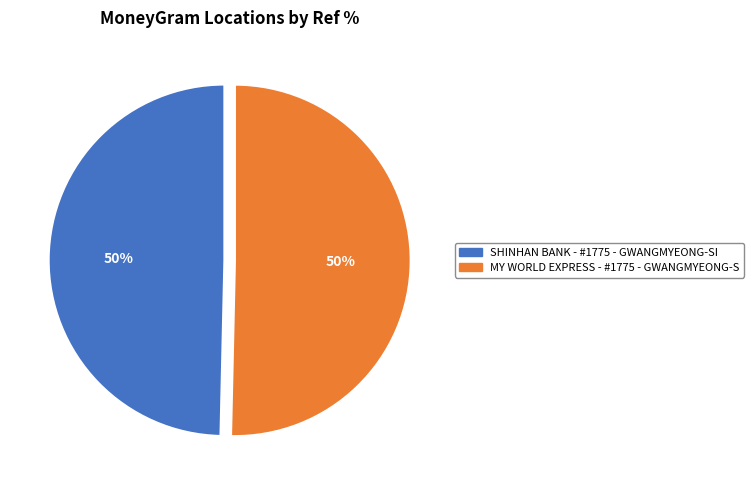

To the nearest percent, what is the combined percentage of MY WORLD EXPRESS - #1775 - GWANGMYEONG-S and SHINHAN BANK - #1775 - GWANGMYEONG-SI?

100%